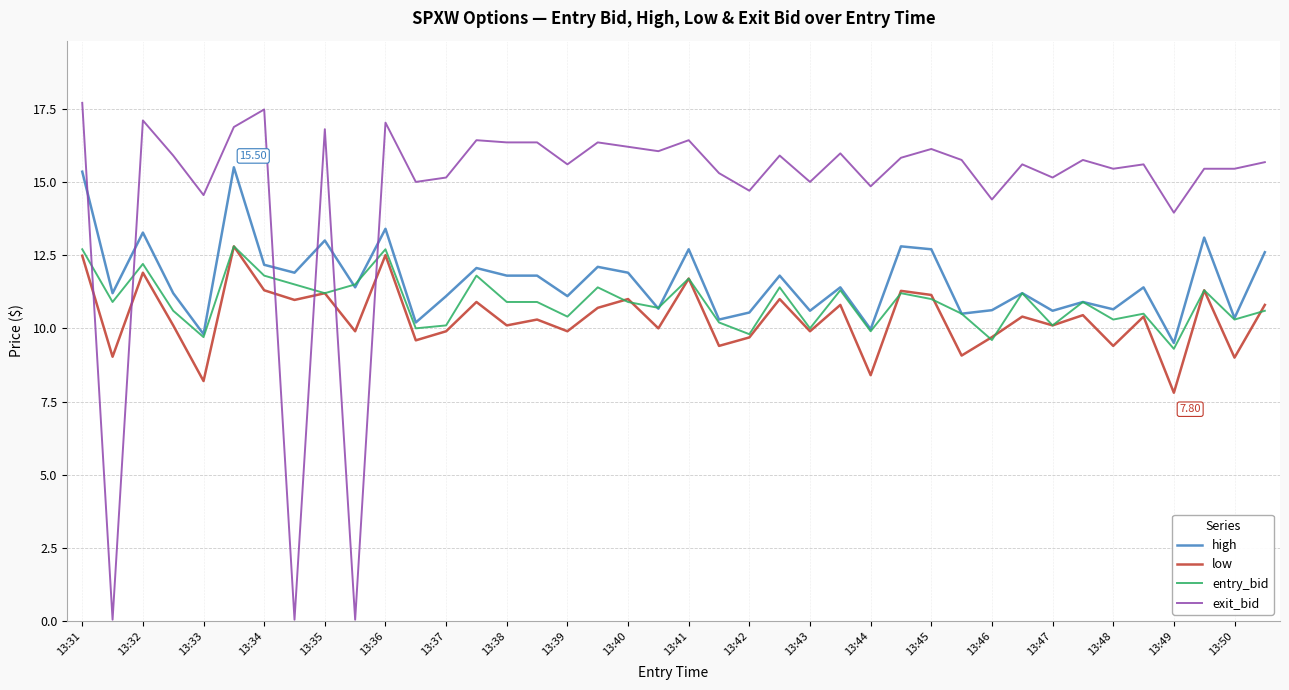

Which series has the largest total across all categories?

exit_bid